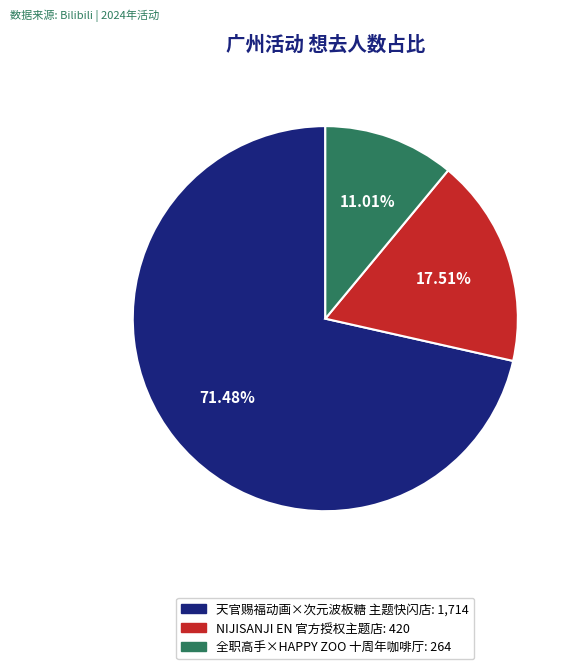

How many slices are in this pie chart?

3